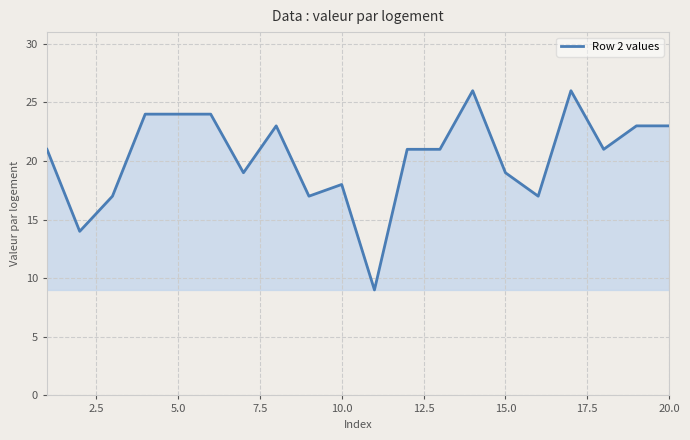

What is the average value?

20